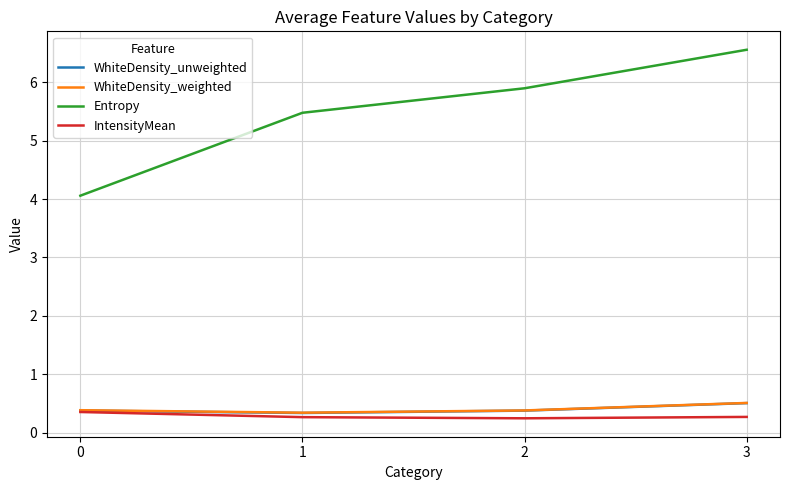

Which series has the widest spread of values?

Entropy